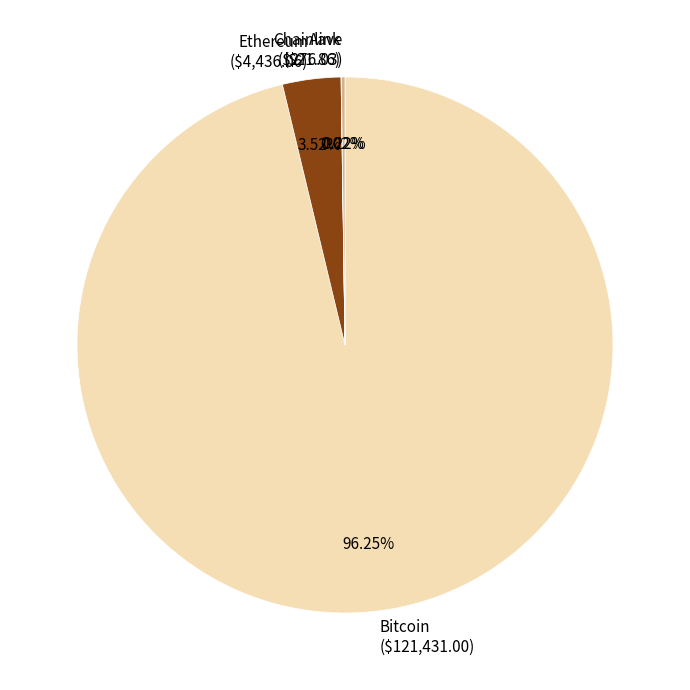

Is there any slice that represents more than half of the pie?

Yes